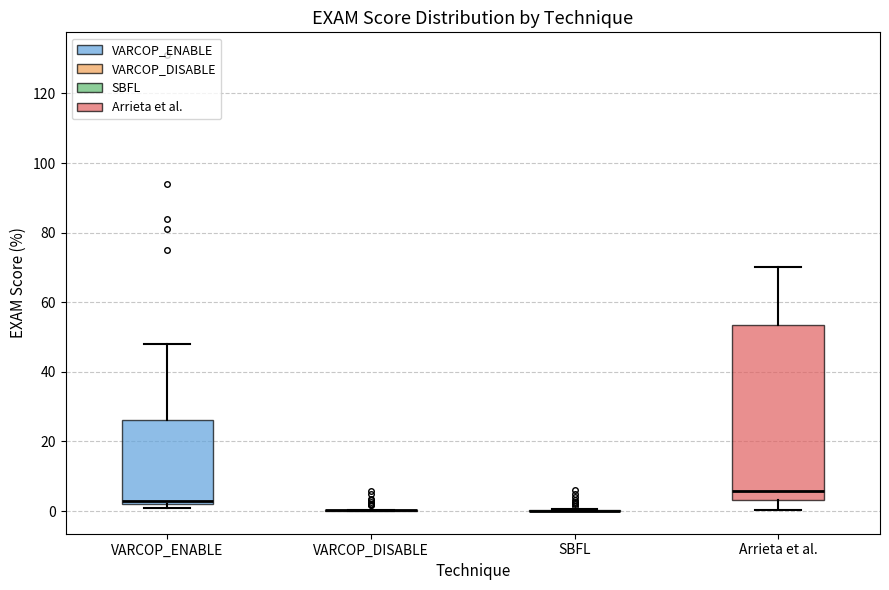

Reading left to right, read every box against the y-axis: the position of its median line, the range the box covers, and the ends of its whiskers. The values are not printed on the chart, so give them approximately, as read against the axis.

VARCOP_ENABLE: median 4, box 2 to 26, whiskers 2 (just below the box's lower edge) to 48
VARCOP_DISABLE: box collapsed to a line at 0, whiskers 0 to 0
SBFL: box collapsed to a line at 0, whiskers 0 to 0
Arrieta et al.: median 6, box 4 to 54, whiskers 0 to 70